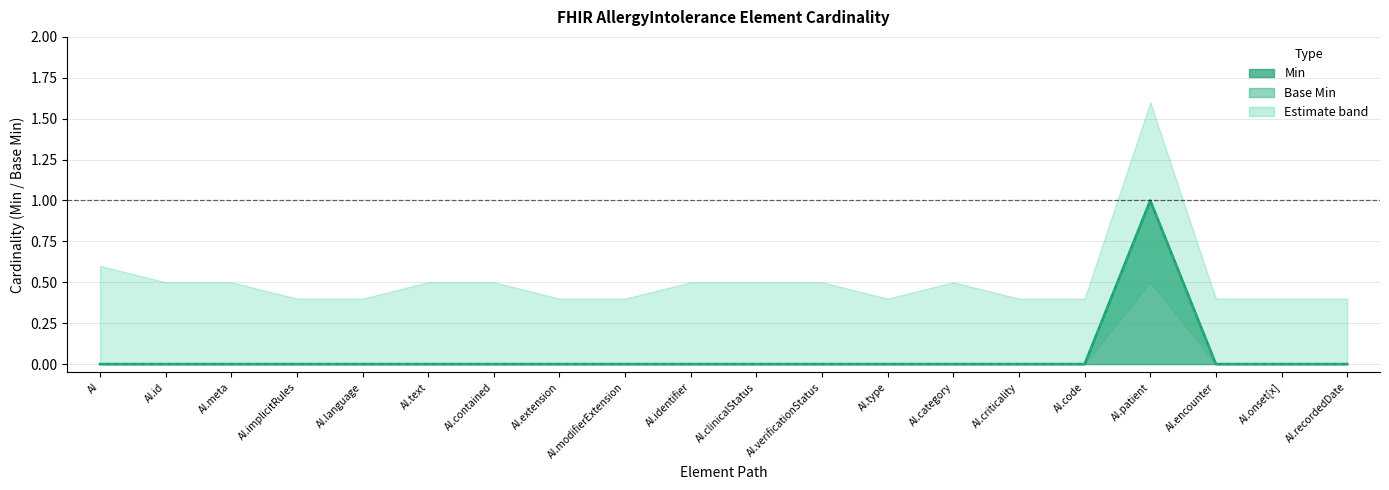

The Min series shows 0 at AI.code. True or false?

False